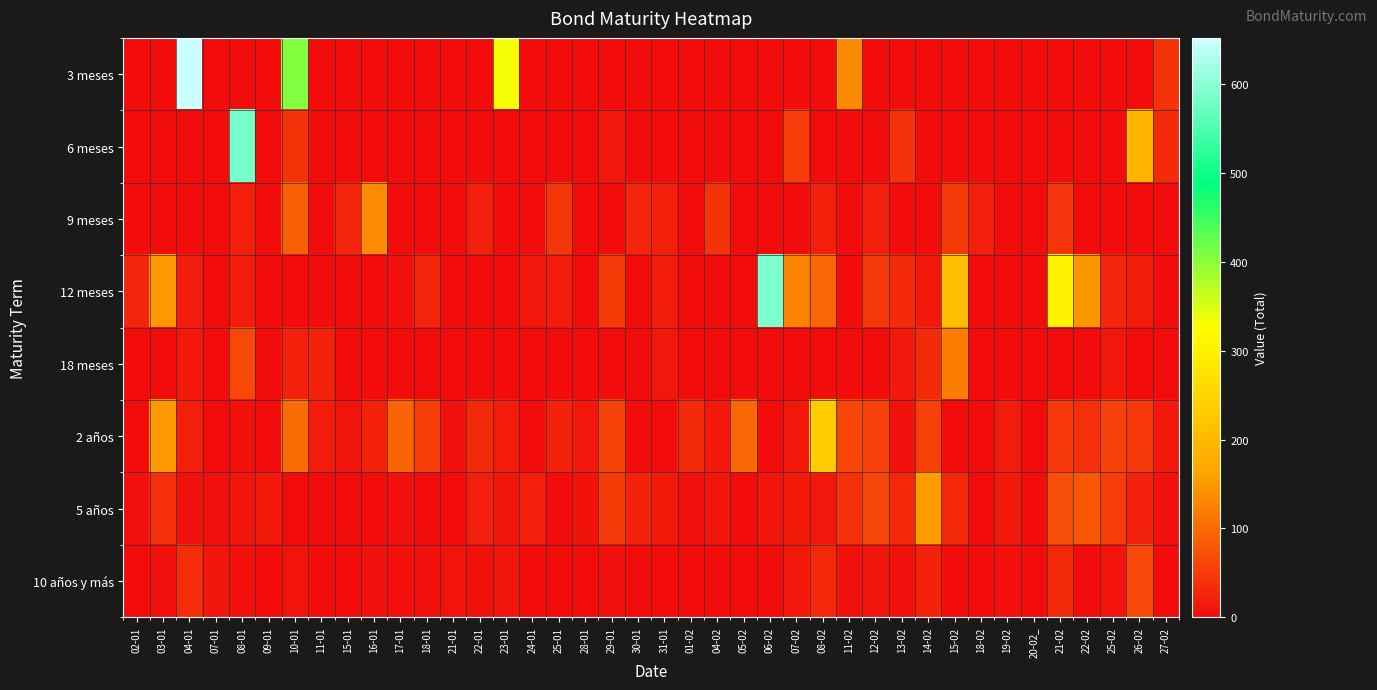

How many data points does each series have?

40